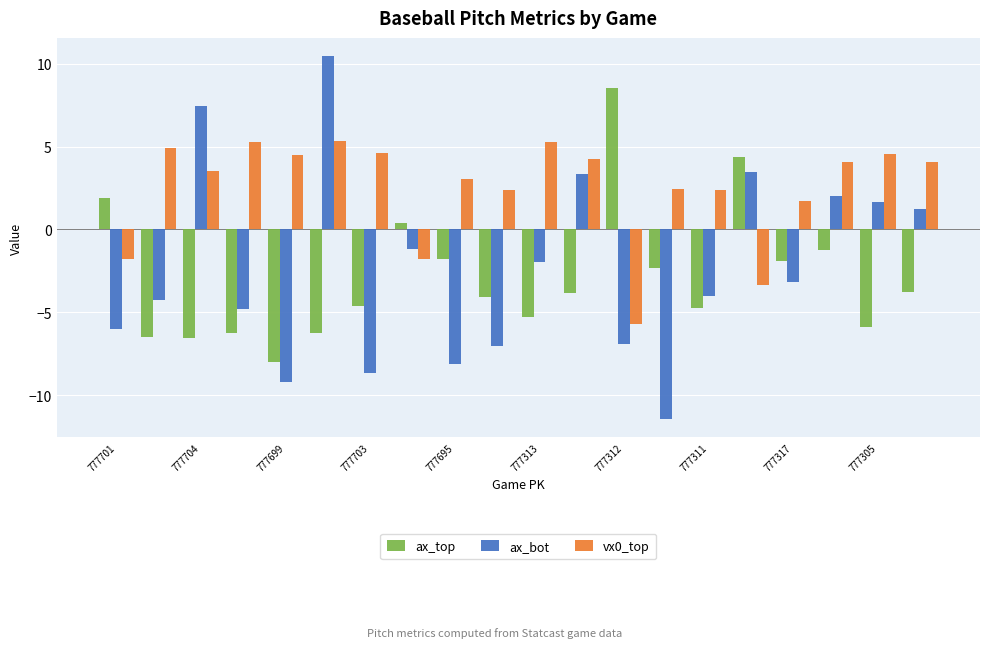

List the series in order of their peak value, lowest first.

vx0_top, ax_top, ax_bot